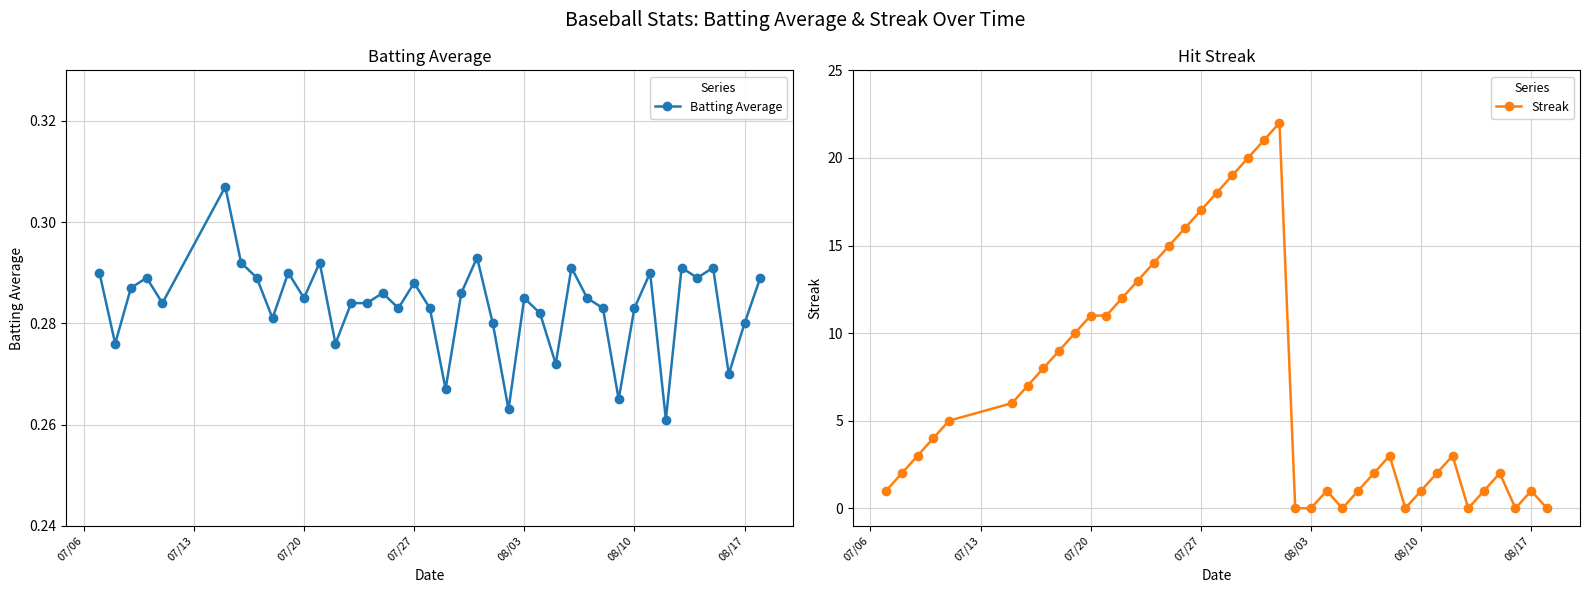

Reading left to right, list all the values displayed in this chart.

Batting Average: 0.3	0.3	0.3	0.3	0.3	0.3	0.3	0.3	0.3	0.3	0.3	0.3	0.3	0.3	0.3	0.3	0.3	0.3	0.3	0.3	0.3	0.3	0.3	0.3	0.3	0.3	0.3	0.3	0.3	0.3	0.3	0.3	0.3	0.3	0.3	0.3	0.3	0.3	0.3	0.3
Streak: 1.0	2.0	3.0	4.0	5.0	6.0	7.0	8.0	9.0	10.0	11.0	11.0	12.0	13.0	14.0	15.0	16.0	17.0	18.0	19.0	20.0	21.0	22.0	0.0	0.0	1.0	0.0	1.0	2.0	3.0	0.0	1.0	2.0	3.0	0.0	1.0	2.0	0.0	1.0	0.0